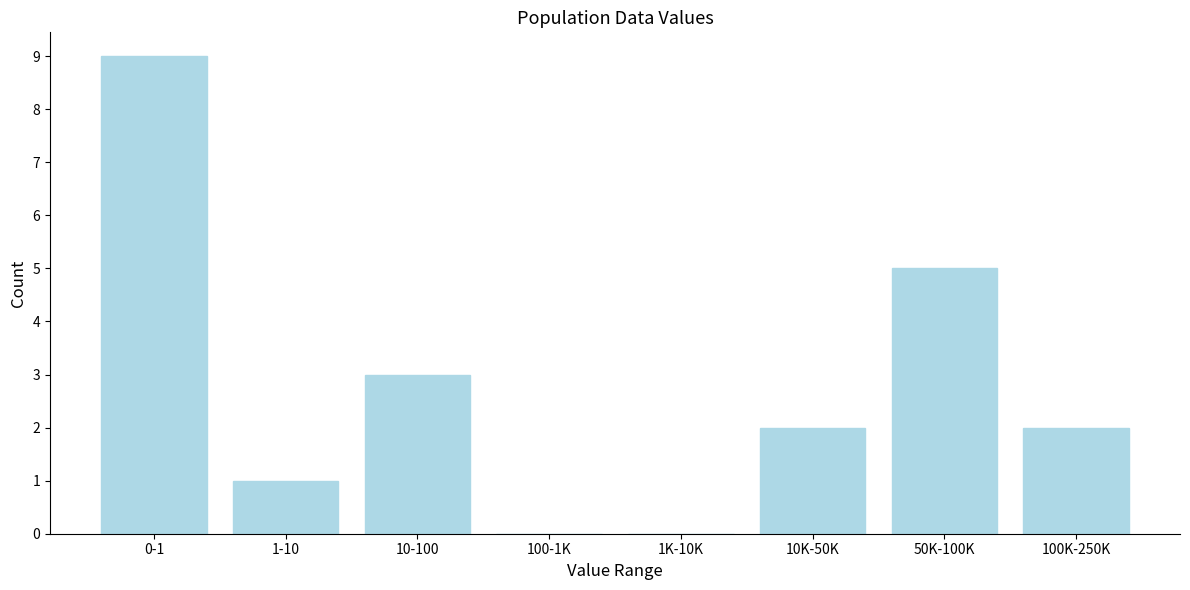

Reading left to right, extract all data points from this chart.

0-1=9	1-10=1	10-100=3	100-1K=0	1K-10K=0	10K-50K=2	50K-100K=5	100K-250K=2